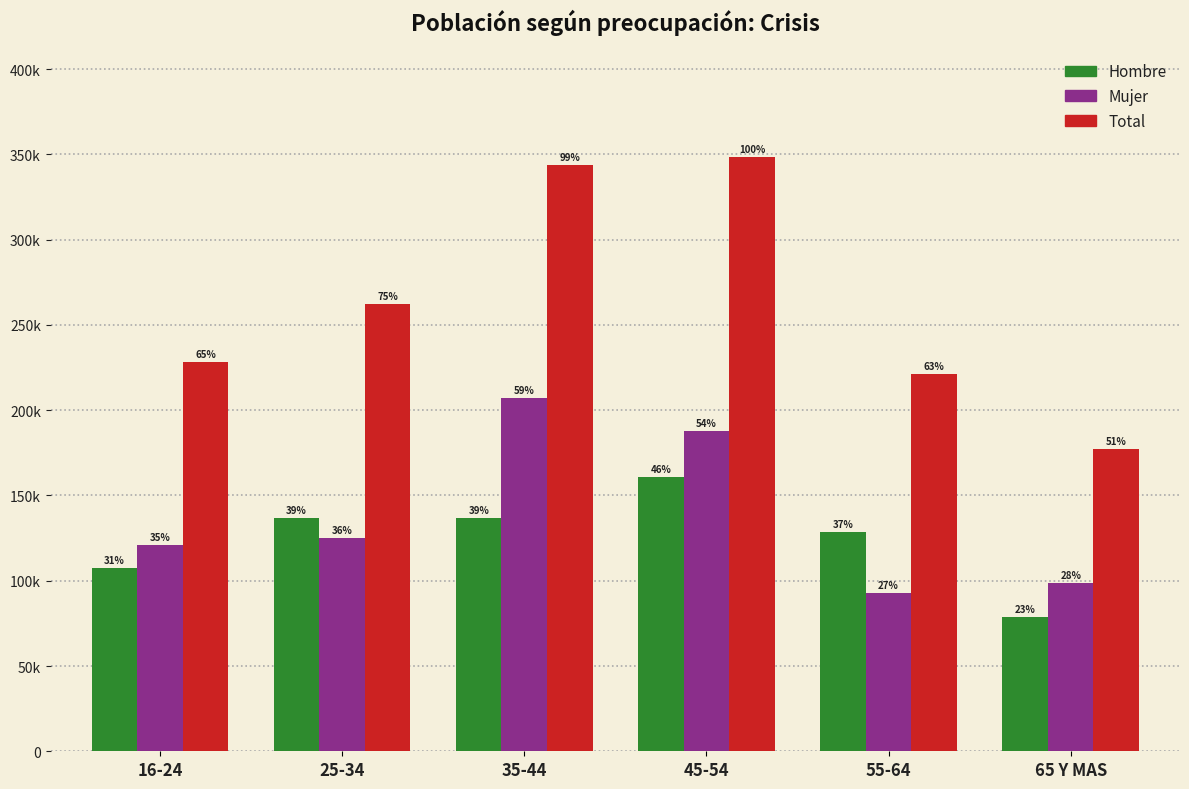

Does the chart contain any negative values?

No